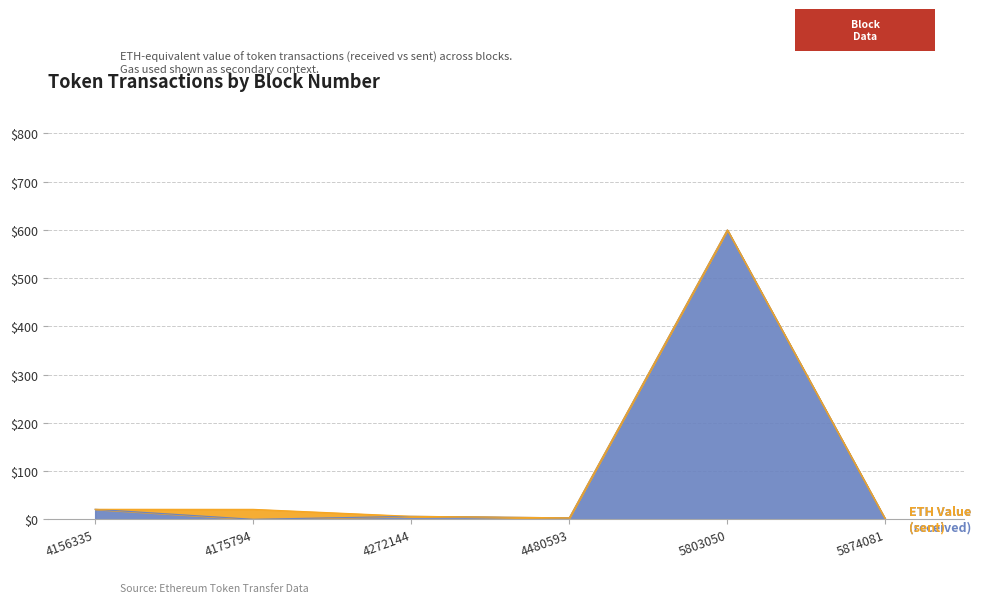

Reading left to right, transcribe all the data shown in this chart.

20.8	0.0	6.2	3.1	600.0	0.0